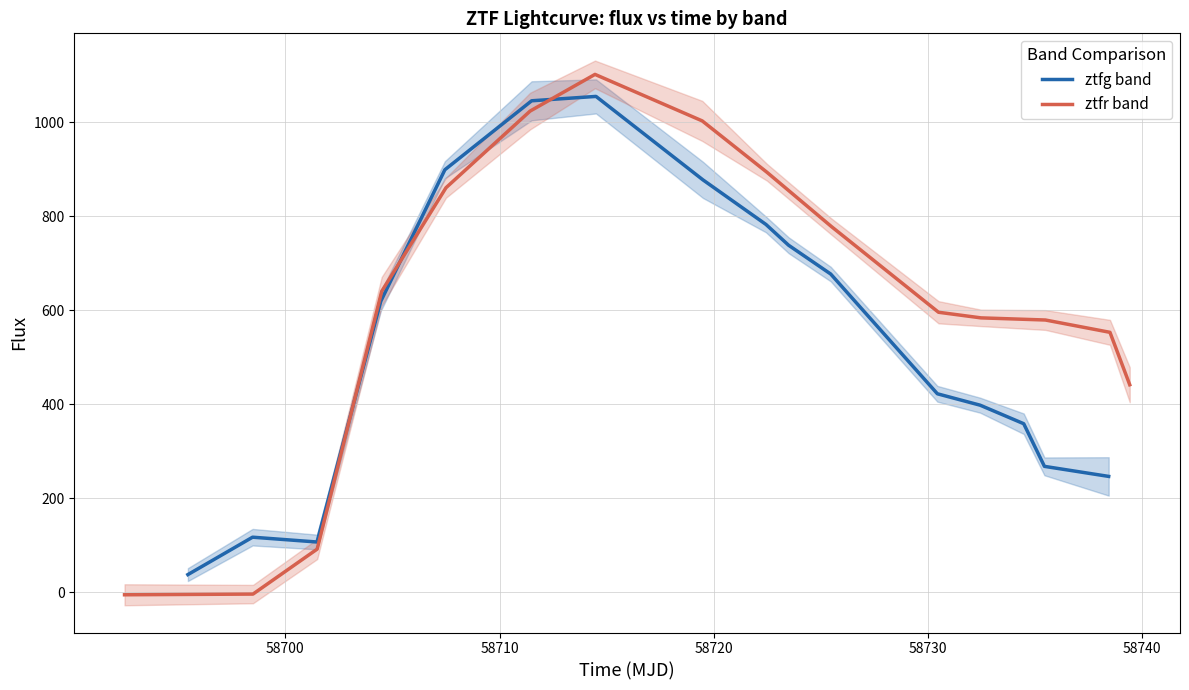

What is the lowest value of the ztfg band series?

37.4